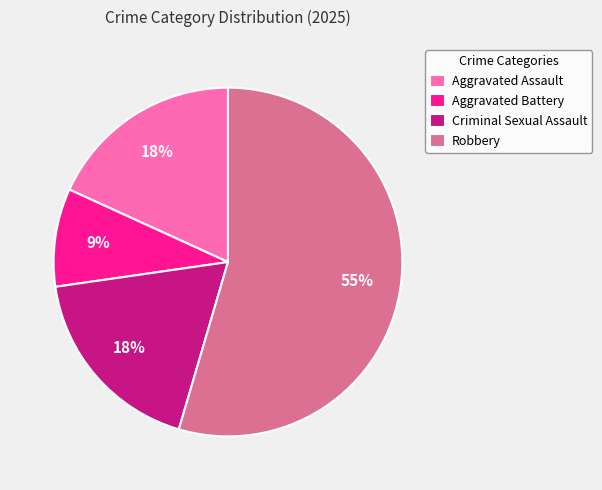

Is it true that Aggravated Assault is 18% of the pie?

True